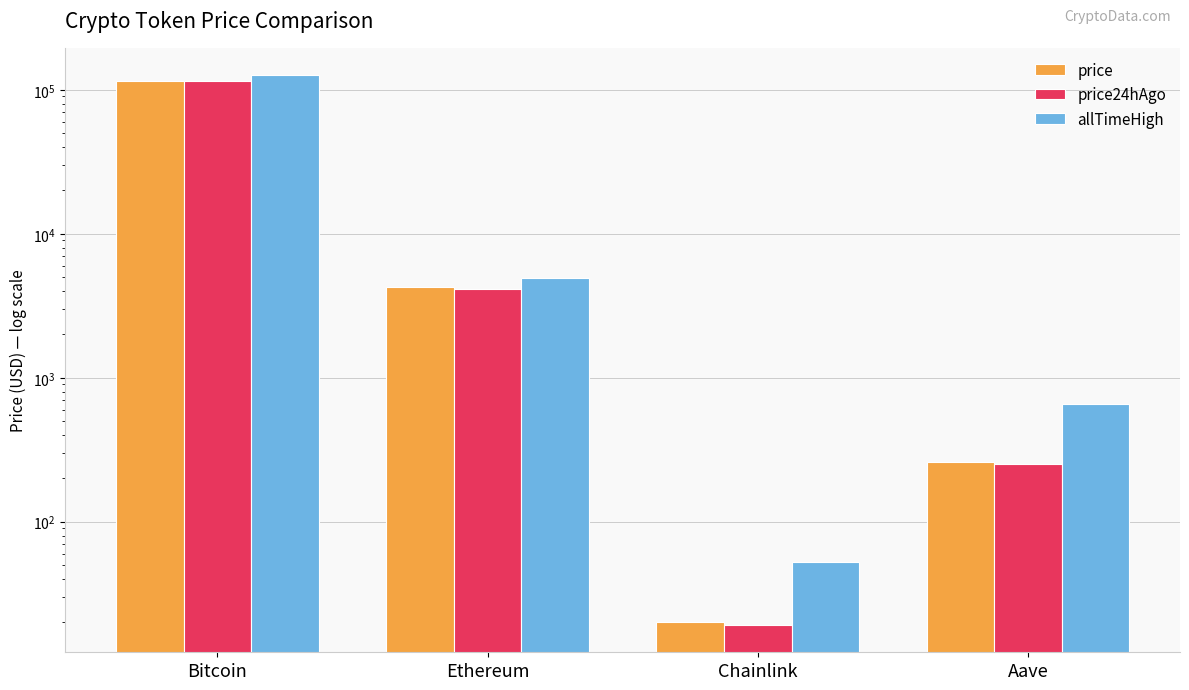

What is the difference between the maximum and minimum values in the allTimeHigh series?

126027.3